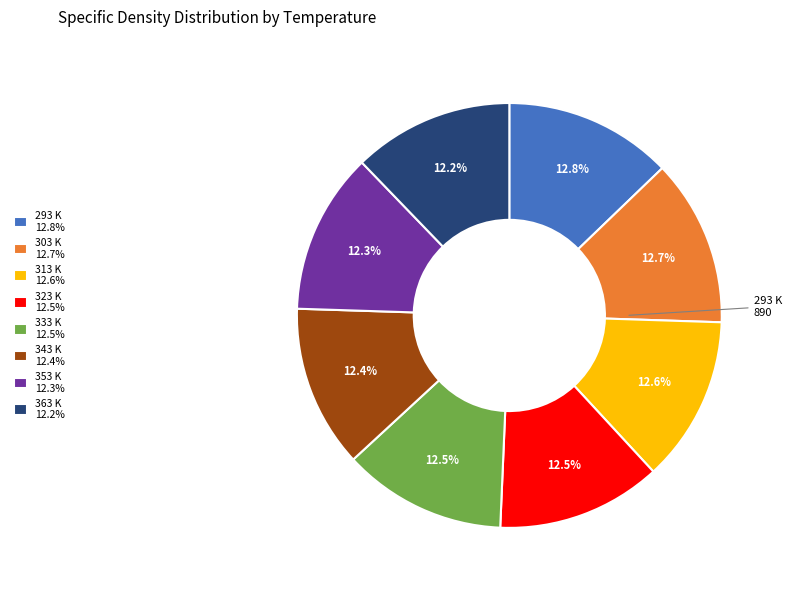

The 363 K slice represents 12% of the pie. True or false?

True